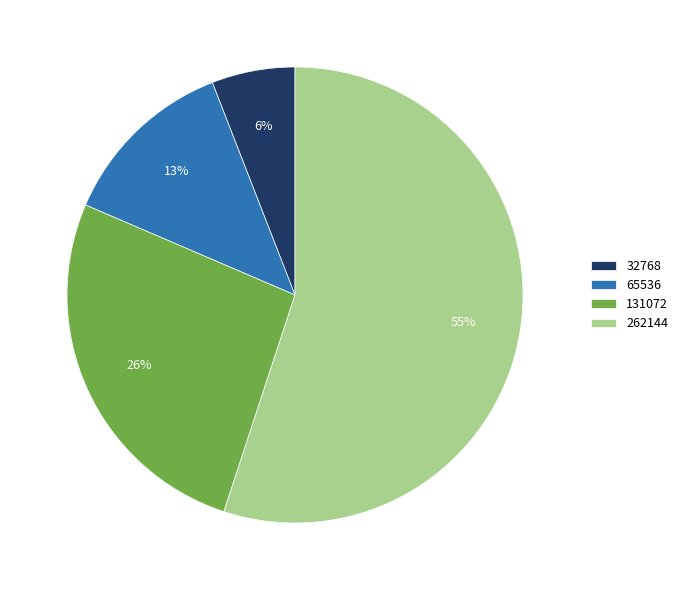

To the nearest percent, what percentage of the pie is 65536?

13%